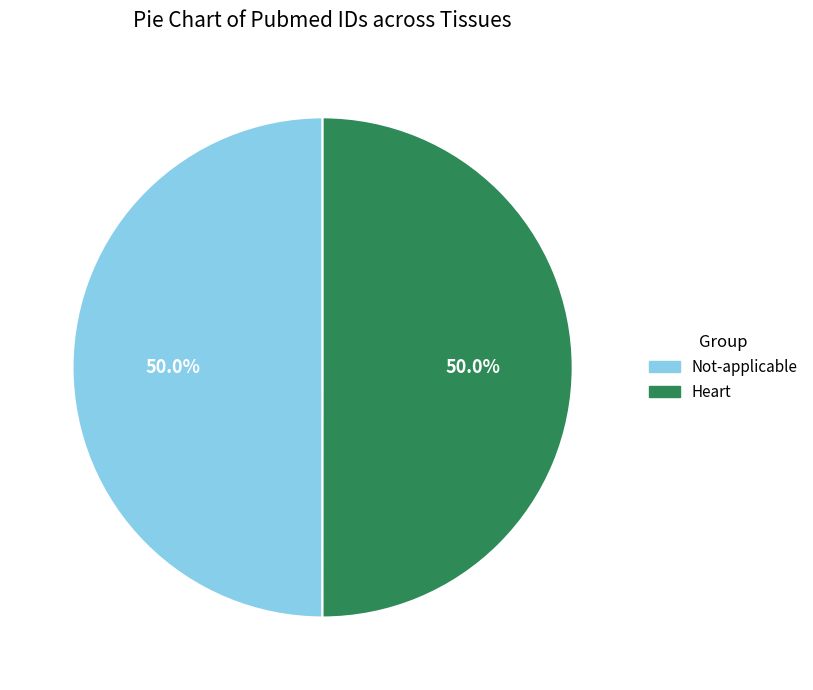

What is the ratio of the value at Heart to the value at Not-applicable?

1.0